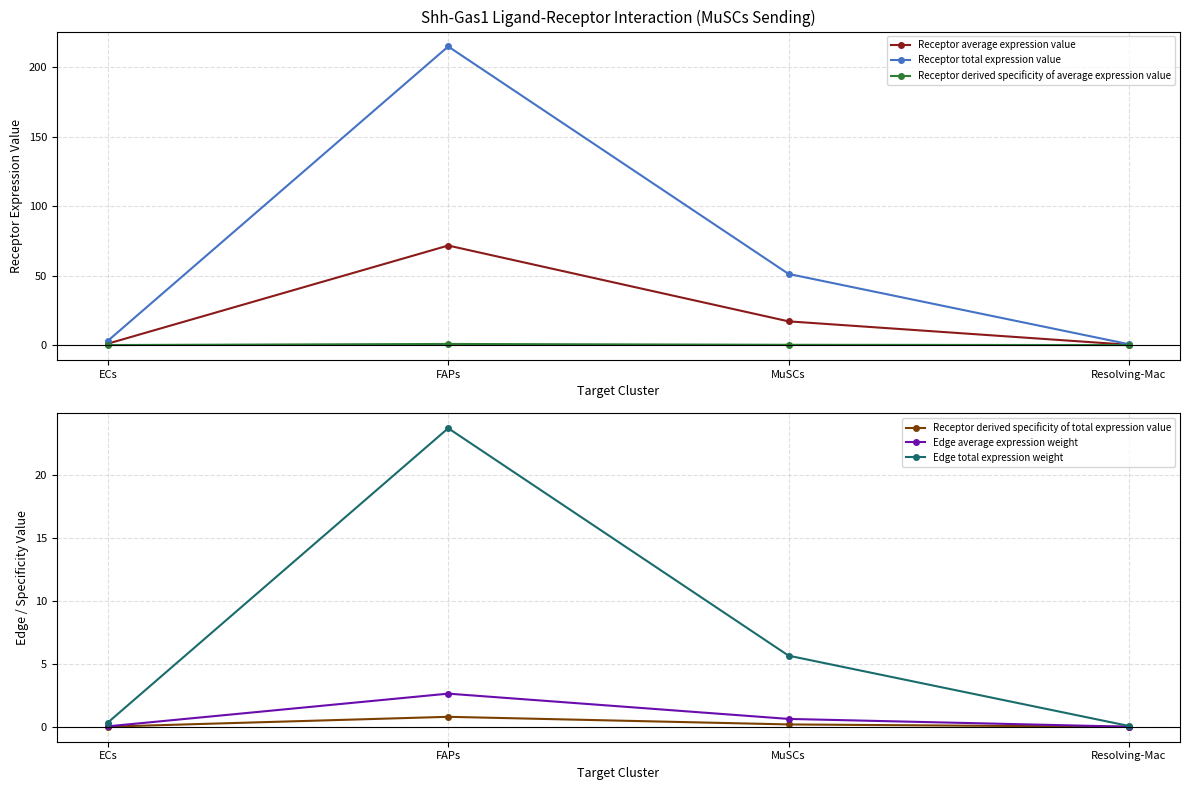

What is the label of the 1st point from the right?

Resolving-Mac